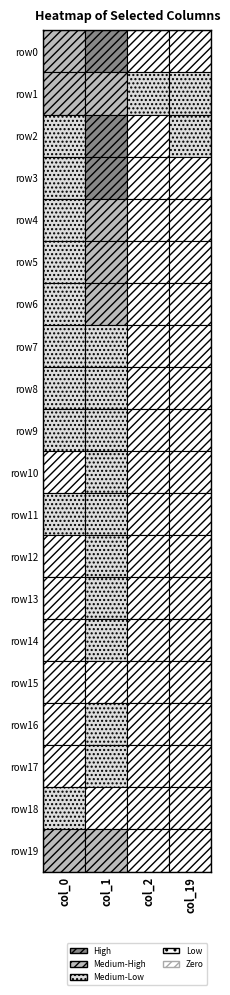

Which category has the highest value in the row4 series?

1